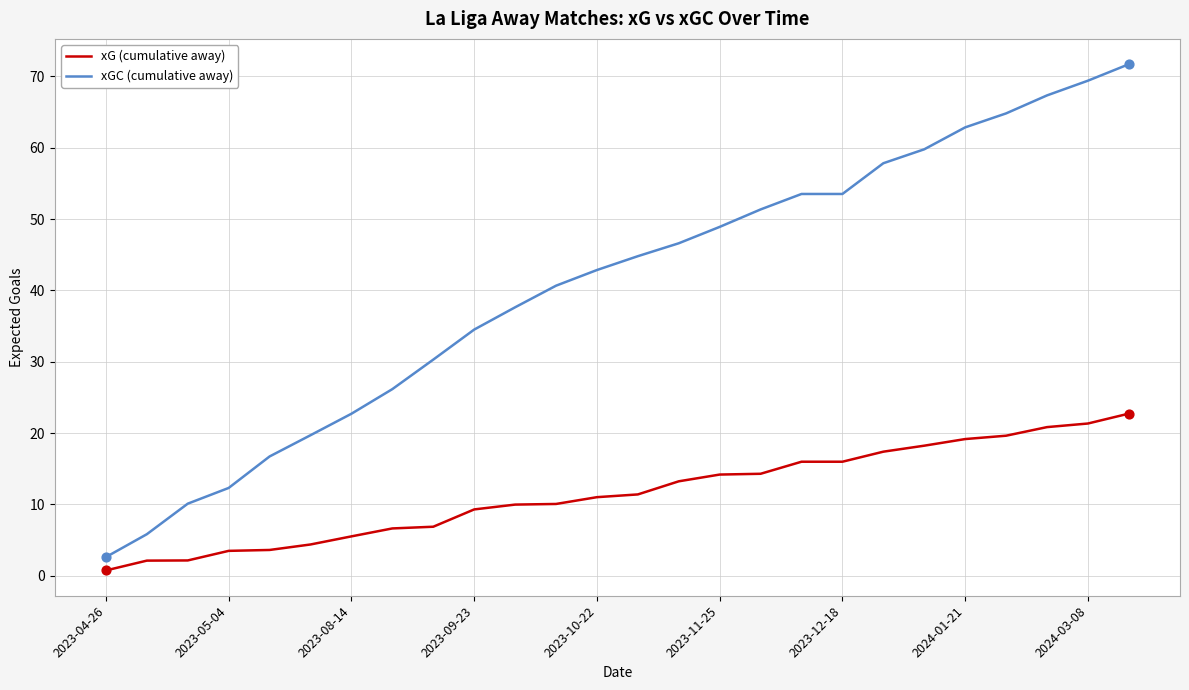

Which series has the largest total across all categories?

xGC (cumulative away)